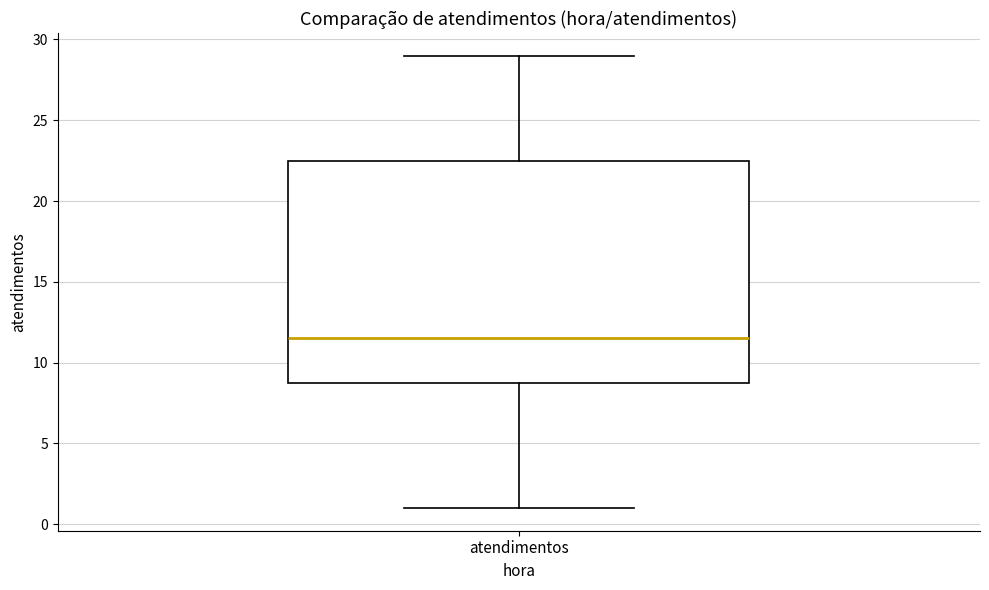

Where does the median line of the box for atendimentos sit on the y-axis? The values are not printed on the chart, so give them approximately, as read against the axis.

11.5